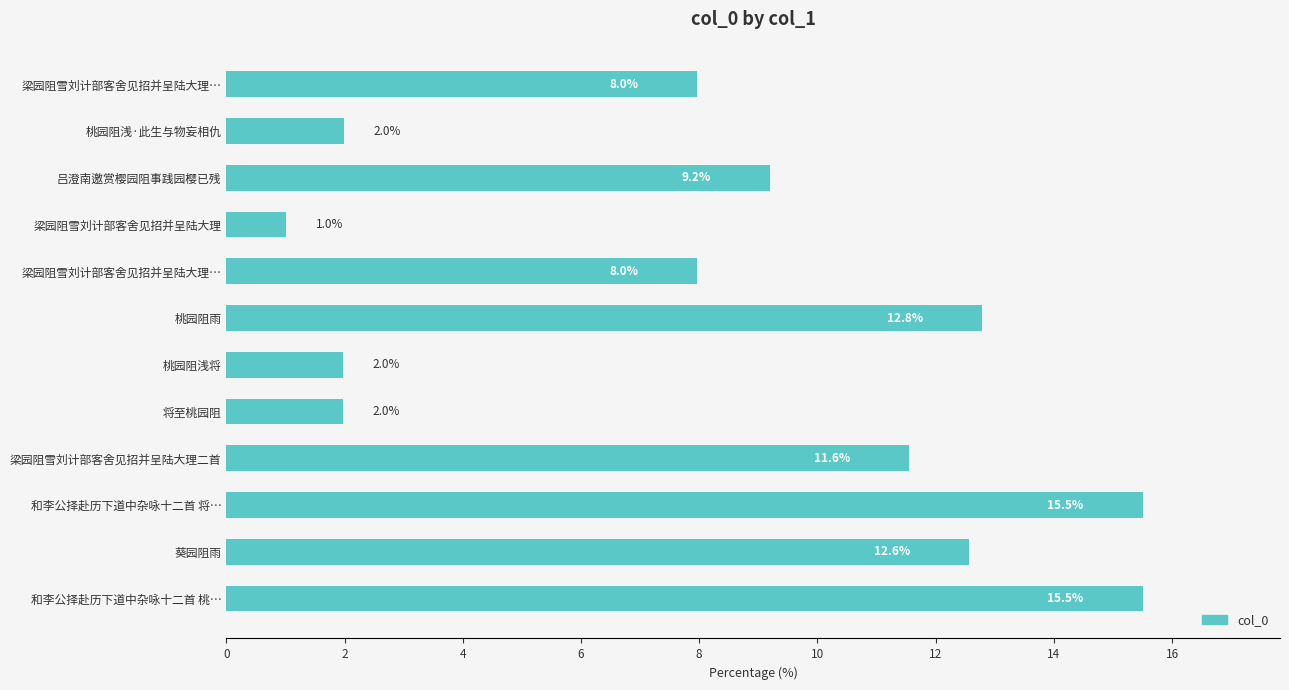

Does the chart contain any negative values?

No